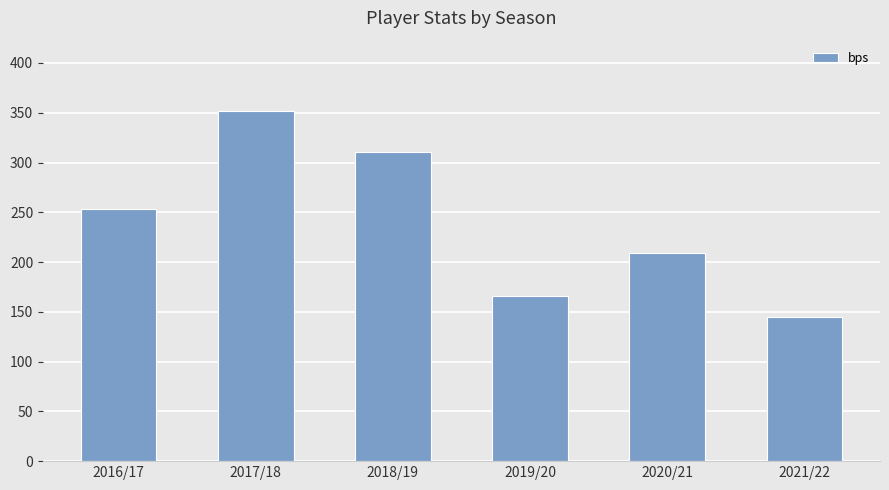

What is the difference between the maximum and minimum values?

207